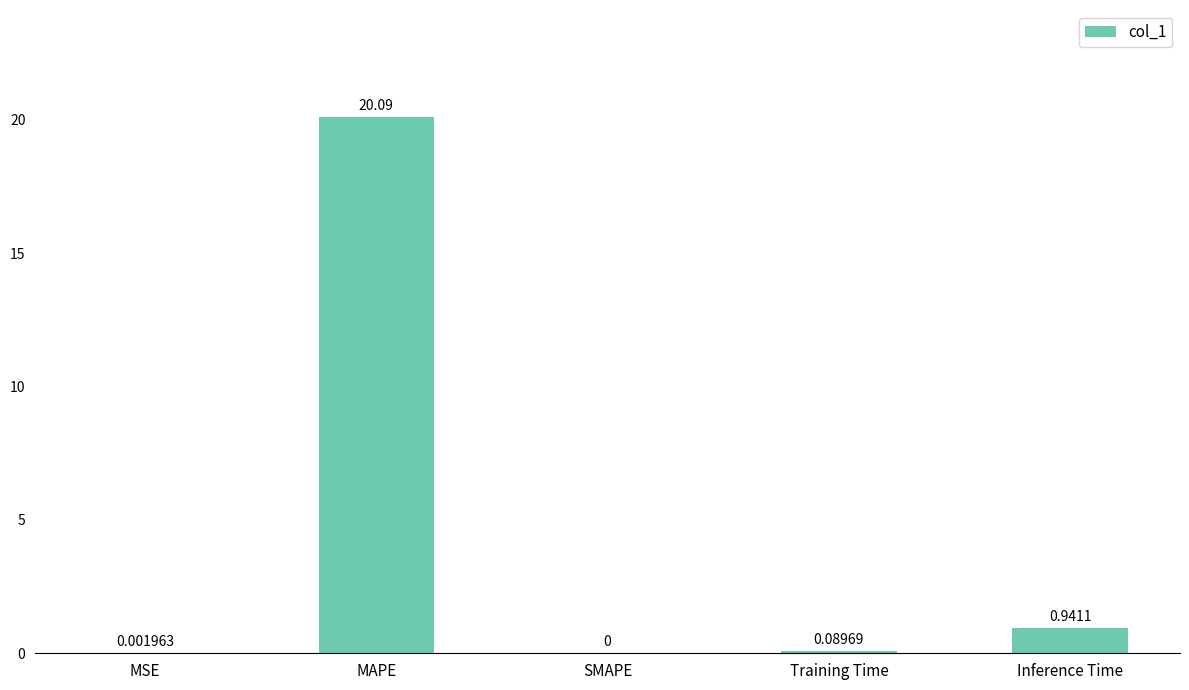

Between MSE and SMAPE, which is larger?

MSE